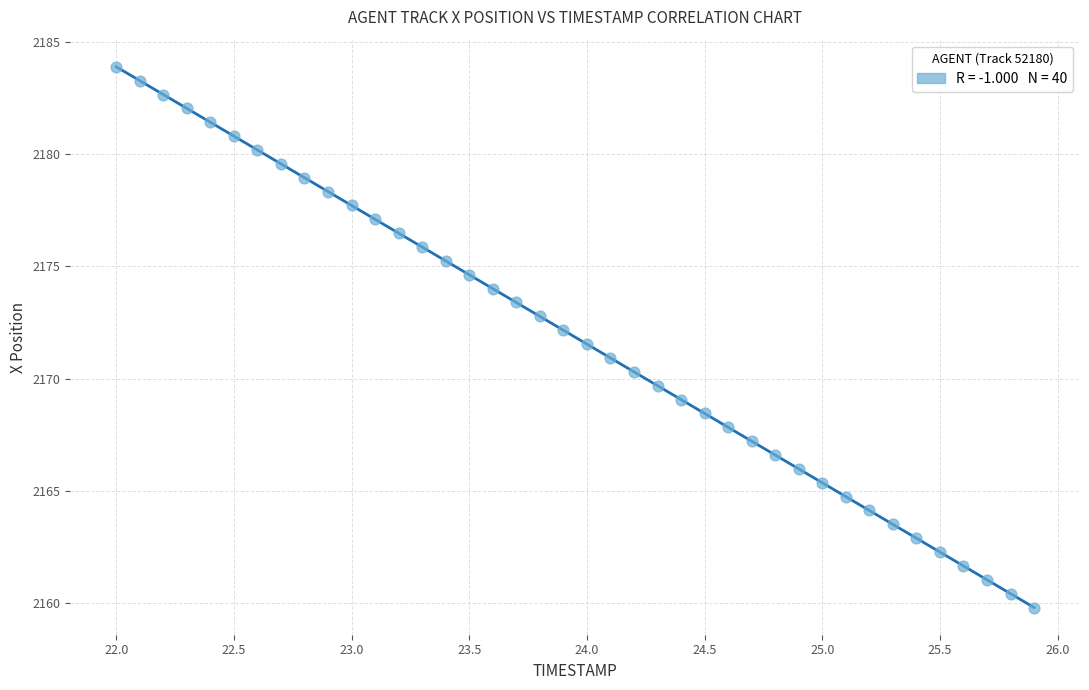

What is the range of Y values (max minus min)?

24.1